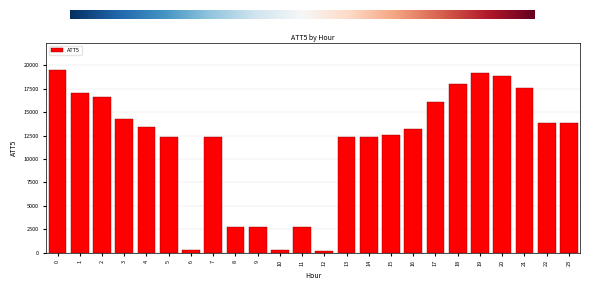

Reading right to left, extract all data points from this chart.

13900	13900	17600	18900	19200	18000	16100	13200	12600	12400	12400	200	2700	300	2700	2700	12400	300	12300	13400	14300	16600	17100	19500